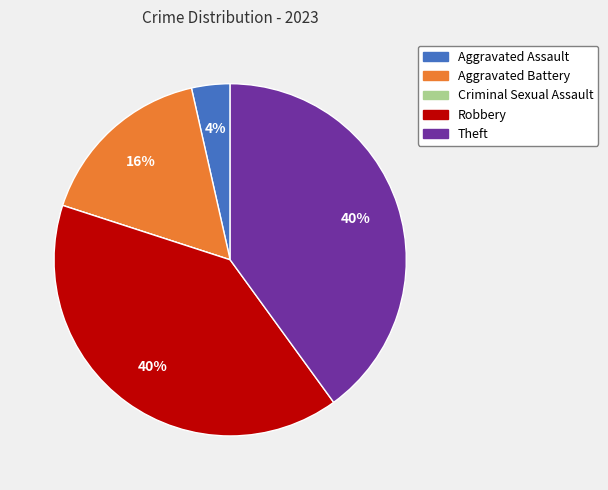

Is it true that Robbery is 40% of the pie?

True